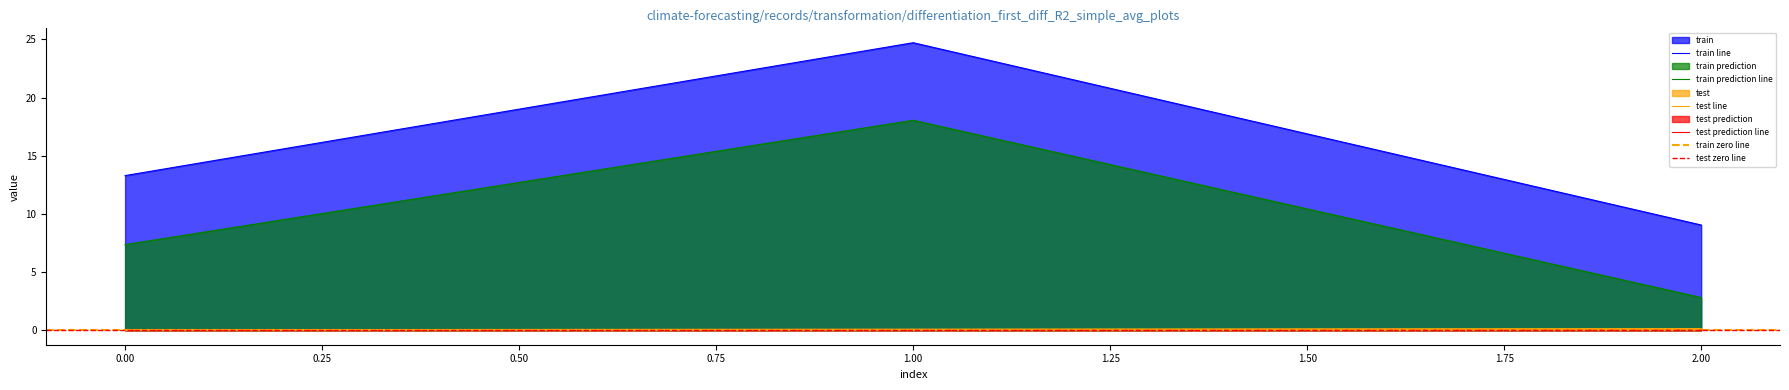

Rank the categories by train prediction line value from lowest to highest.

2.00, 0.00, 1.00